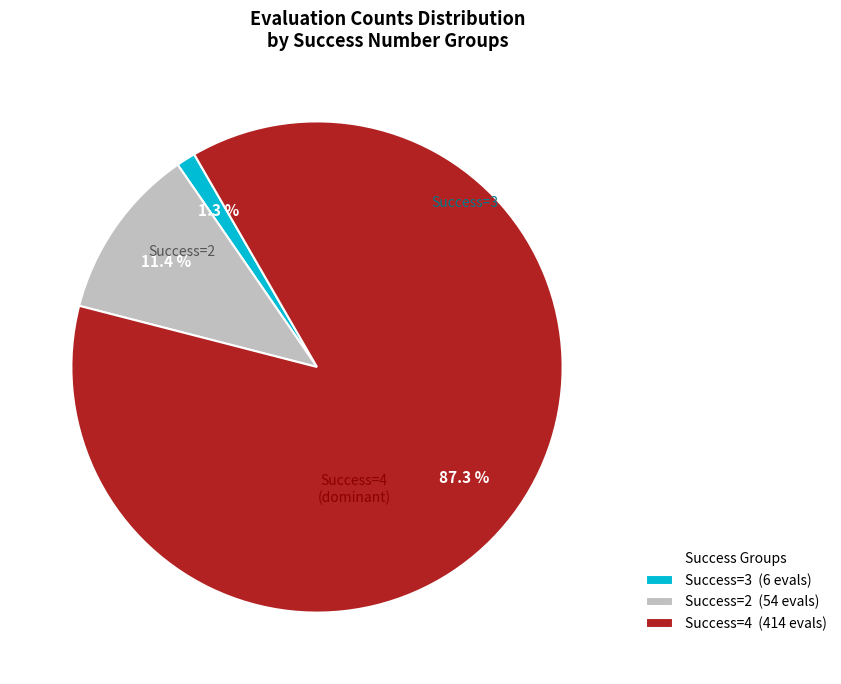

Which category has the smallest portion of the pie?

Success=3 (6 evals)